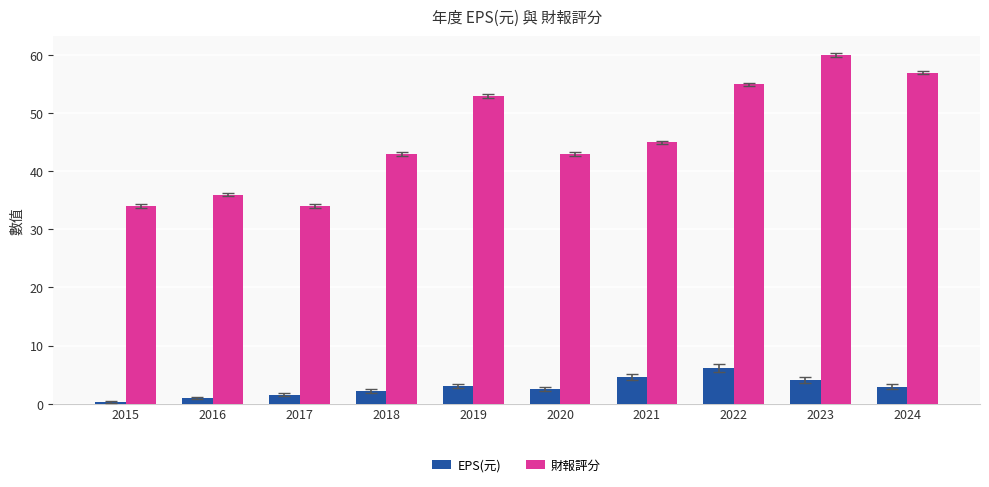

How many distinct data groups are displayed?

2